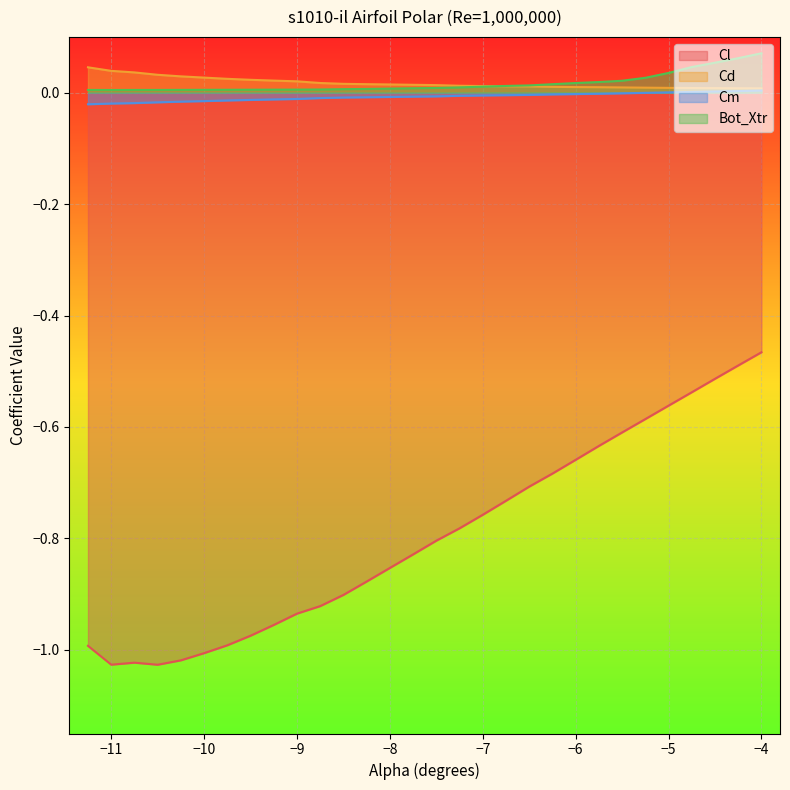

Reading left to right, what are all the values shown in this chart?

Cl: -1.0	-1.0	-1.0	-1.0	-1.0	-1.0	-1.0	-1.0	-1.0	-0.9	-0.9	-0.9	-0.9	-0.9	-0.8	-0.8	-0.8	-0.8	-0.7	-0.7	-0.7	-0.7	-0.6	-0.6	-0.6	-0.6	-0.5	-0.5	-0.5	-0.5
Cd: 0.0	0.0	0.0	0.0	0.0	0.0	0.0	0.0	0.0	0.0	0.0	0.0	0.0	0.0	0.0	0.0	0.0	0.0	0.0	0.0	0.0	0.0	0.0	0.0	0.0	0.0	0.0	0.0	0.0	0.0
Cm: -0.0	-0.0	-0.0	-0.0	-0.0	-0.0	-0.0	-0.0	-0.0	-0.0	-0.0	-0.0	-0.0	-0.0	-0.0	-0.0	-0.0	-0.0	-0.0	-0.0	-0.0	-0.0	-0.0	-0.0	-0.0	0.0	0.0	0.0	0.0	0.0
Bot_Xtr: 0.0	0.0	0.0	0.0	0.0	0.0	0.0	0.0	0.0	0.0	0.0	0.0	0.0	0.0	0.0	0.0	0.0	0.0	0.0	0.0	0.0	0.0	0.0	0.0	0.0	0.0	0.0	0.1	0.1	0.1